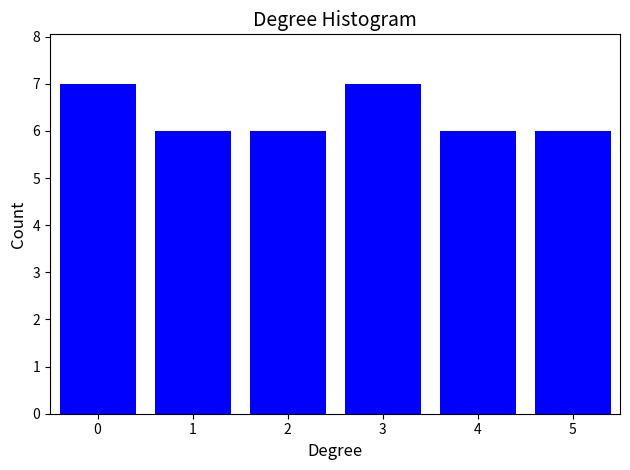

Reading left to right, list all the values displayed in this chart.

7	6	6	7	6	6